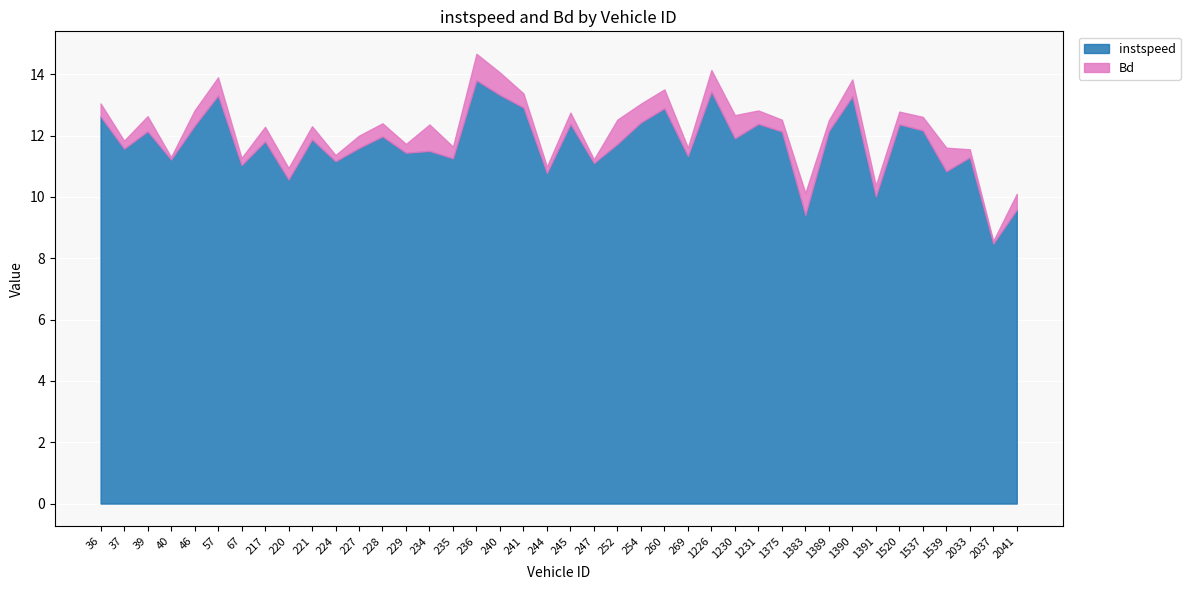

At which label does instspeed first exceed 11?

36